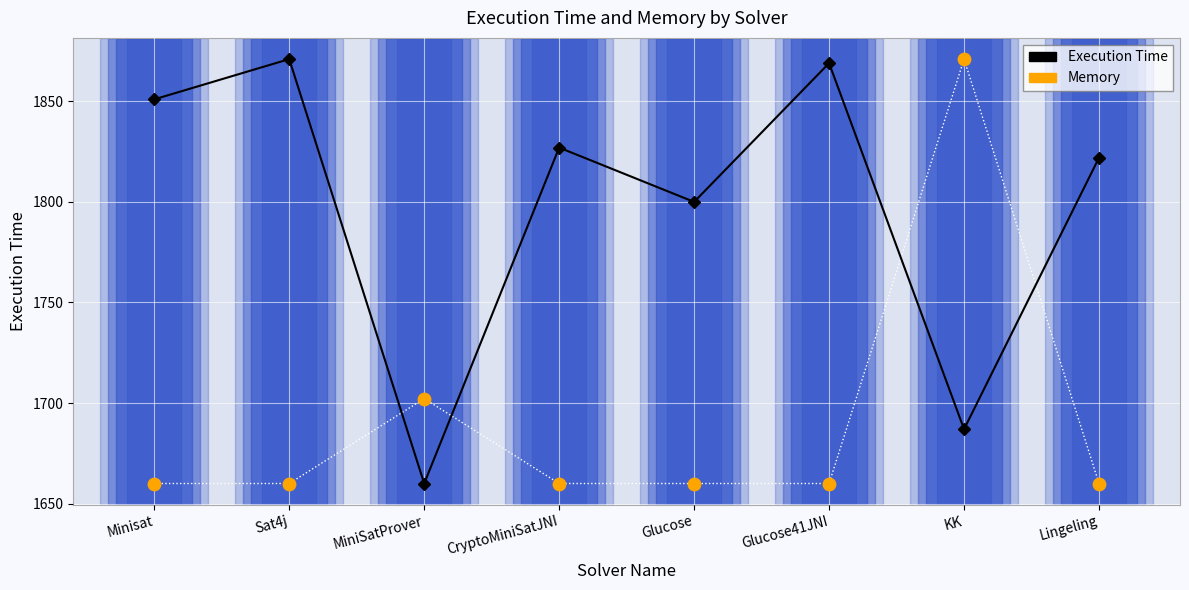

At which category is the sum across all series the highest?

KK